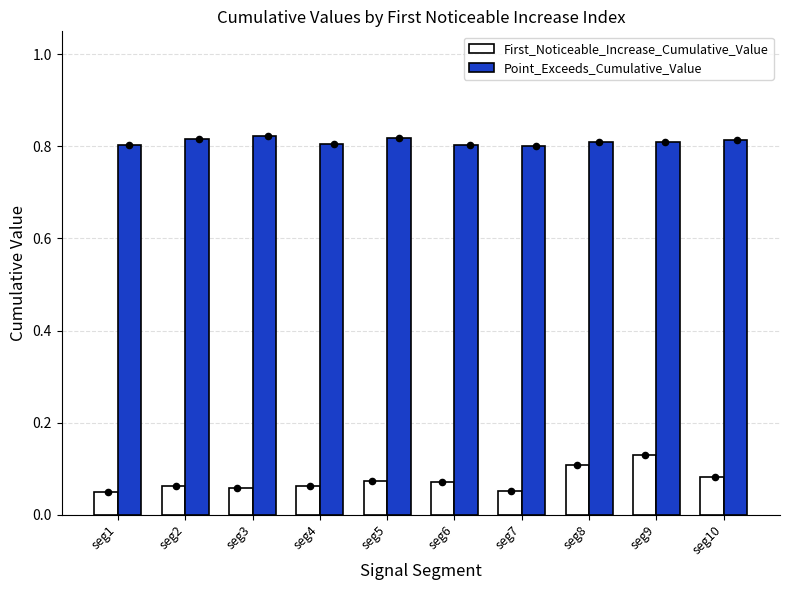

What is the total value across all series at seg5?

0.9